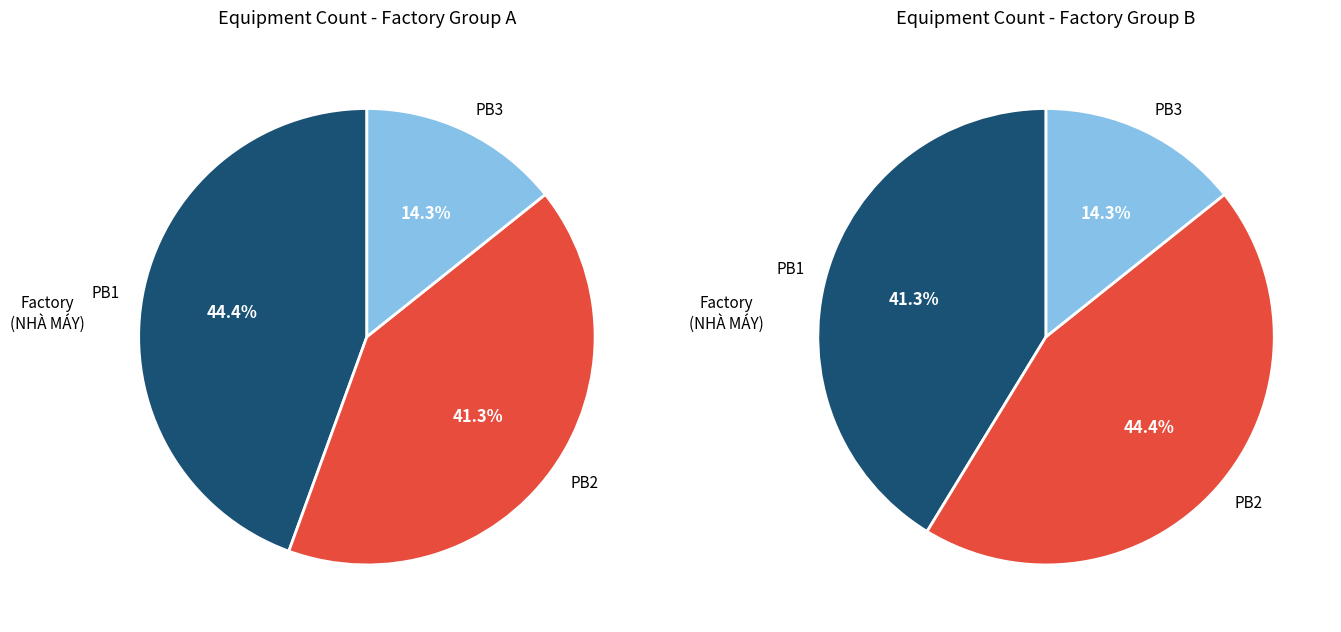

Which category has the smallest portion of the pie?

PB3